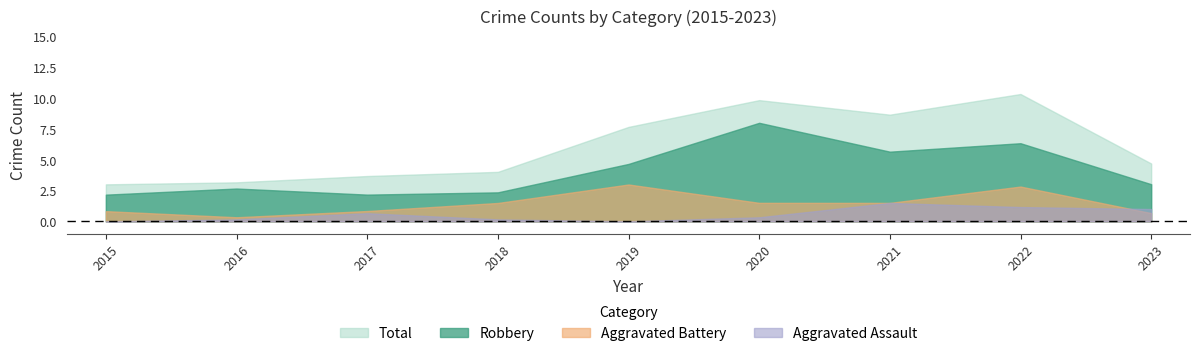

At which label does Aggravated Assault reach its peak?

2021